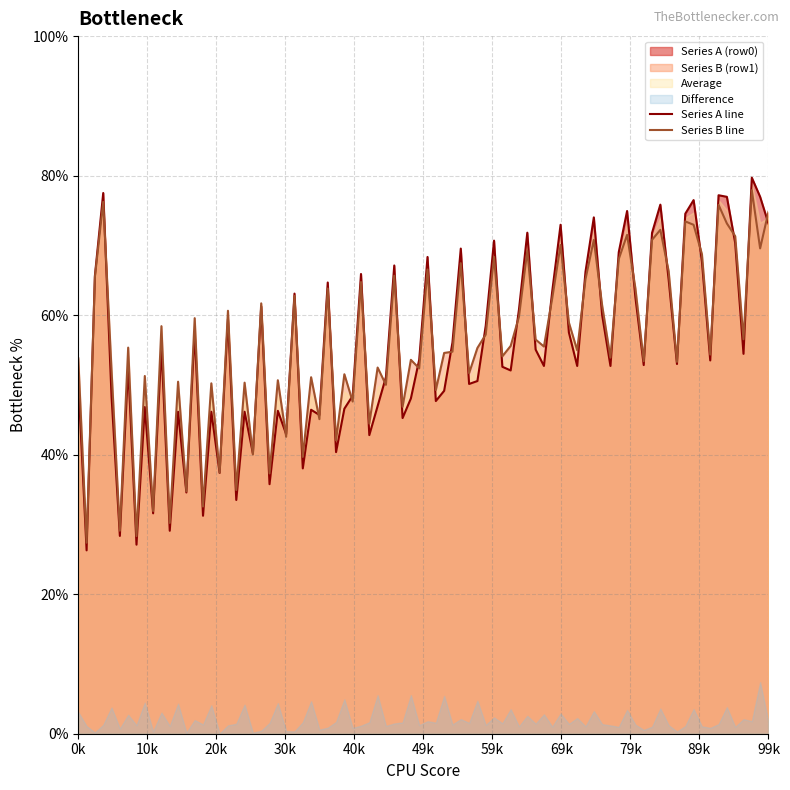

What is the maximum value for Series A line?

79.7